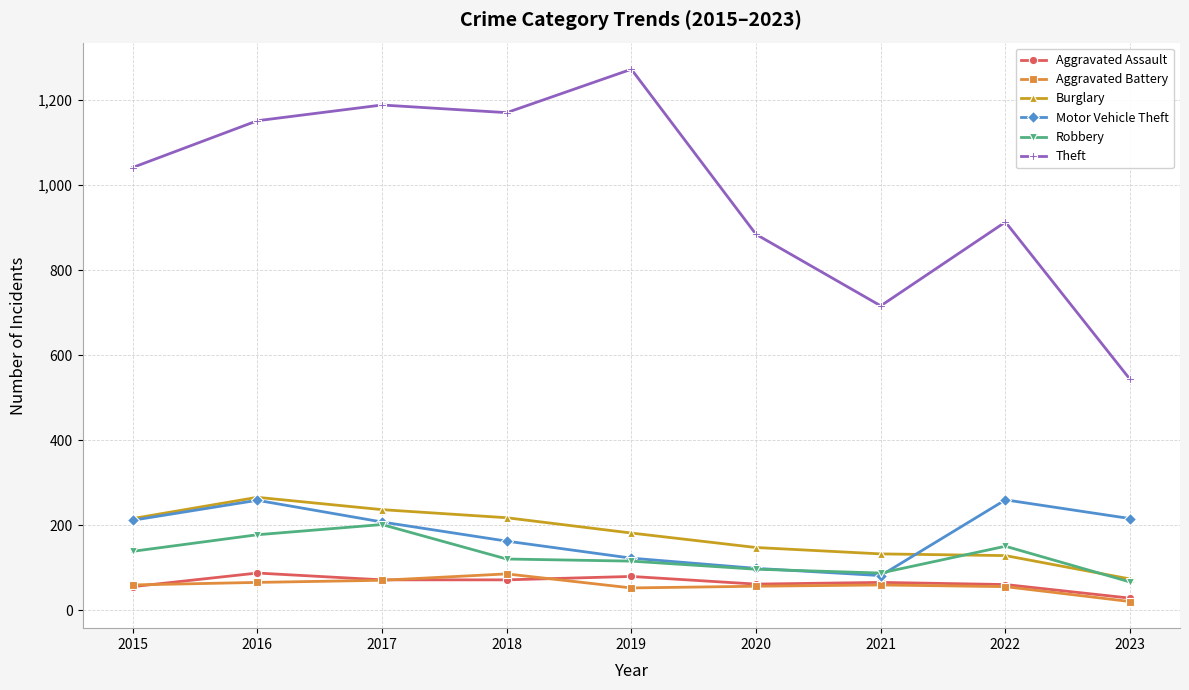

Which series has the largest range (max minus min)?

Theft